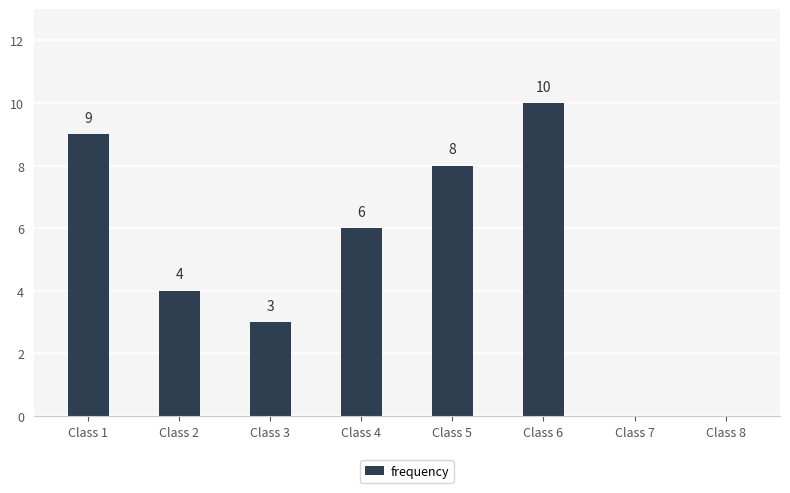

Reading left to right, list all the values displayed in this chart.

Class 1=9	Class 2=4	Class 3=3	Class 4=6	Class 5=8	Class 6=10	Class 7=0	Class 8=0